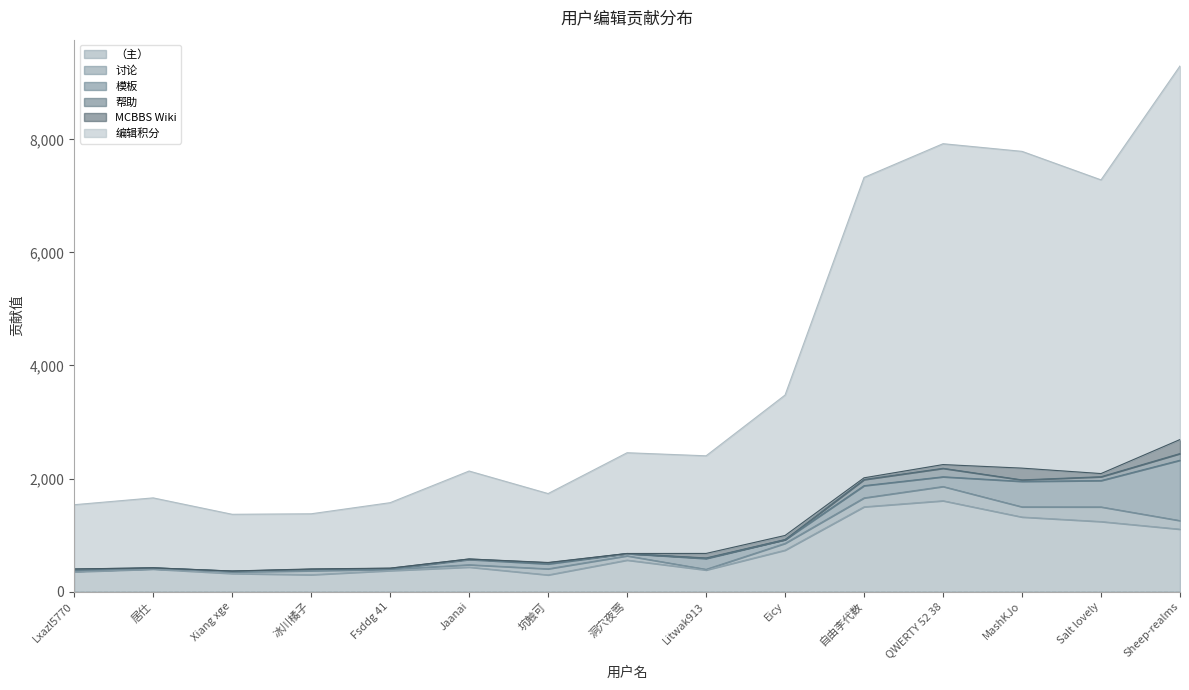

Which has a higher value, Fsddg 41 or 洞穴夜莺?

洞穴夜莺